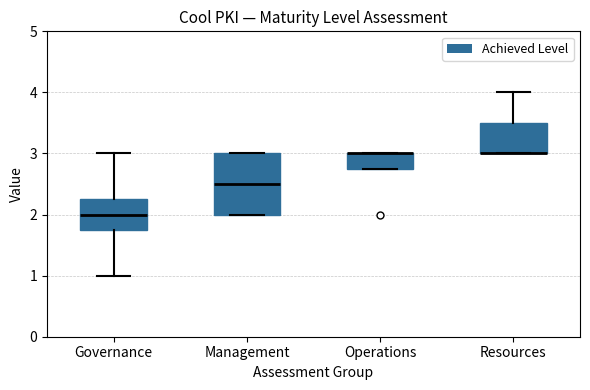

Comparing the boxes themselves (not the whiskers), which one is the tallest?

Management